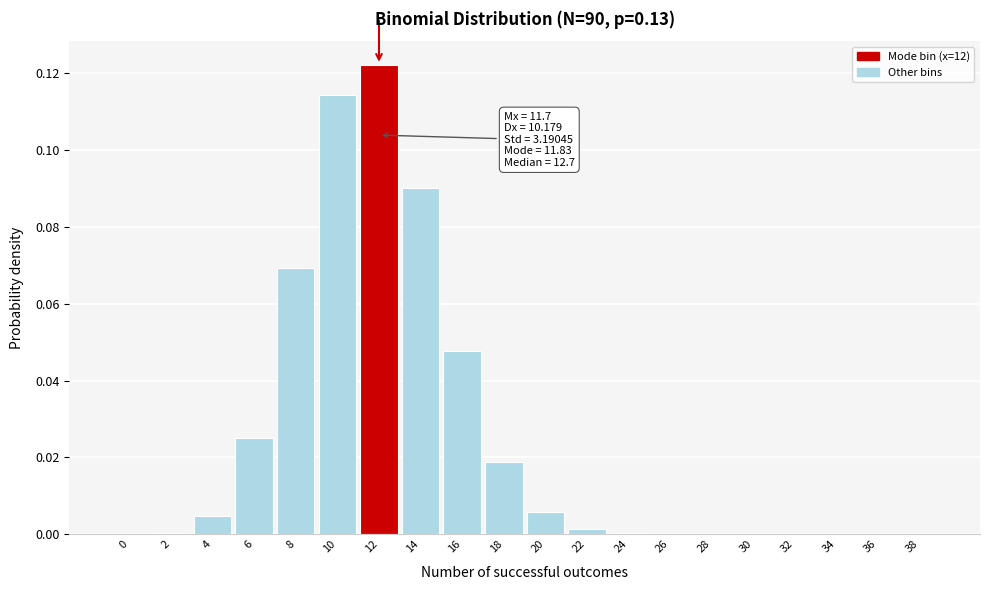

Which has a higher value, 18 or 8?

8